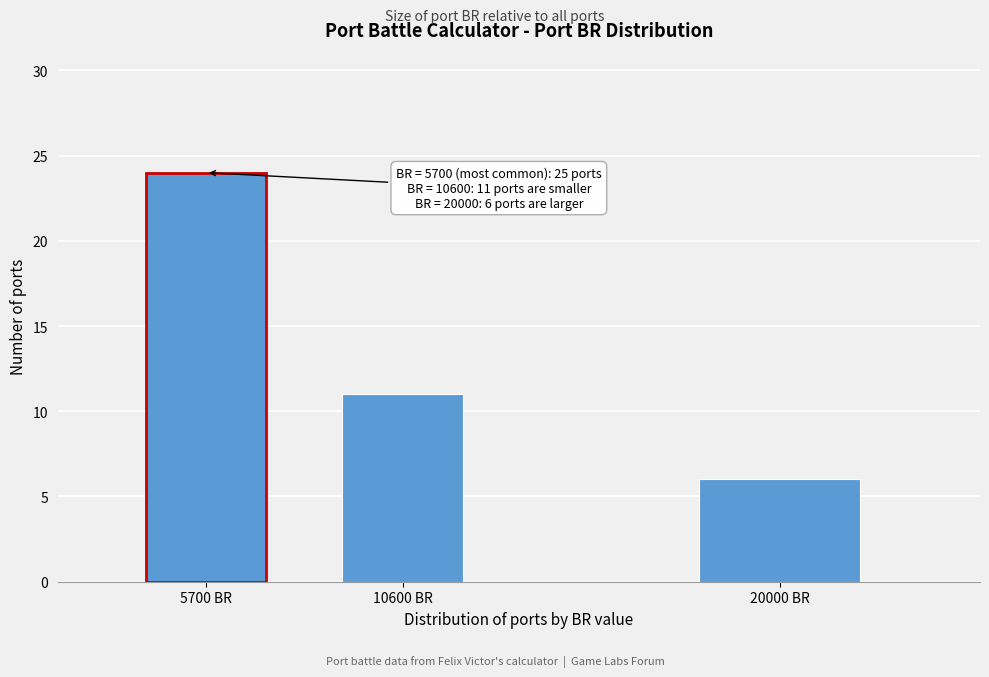

Reading right to left, extract all data points from this chart.

20000 BR=6	10600 BR=11	5700 BR=24